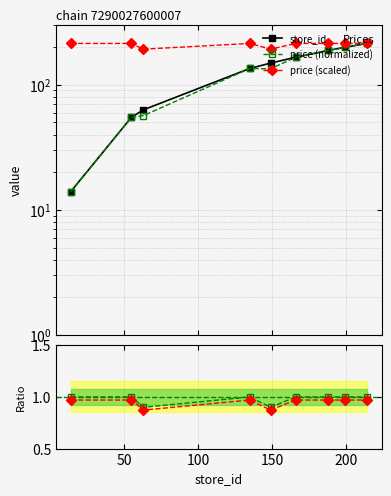

What is the difference between the highest and lowest values at 100?

62.1